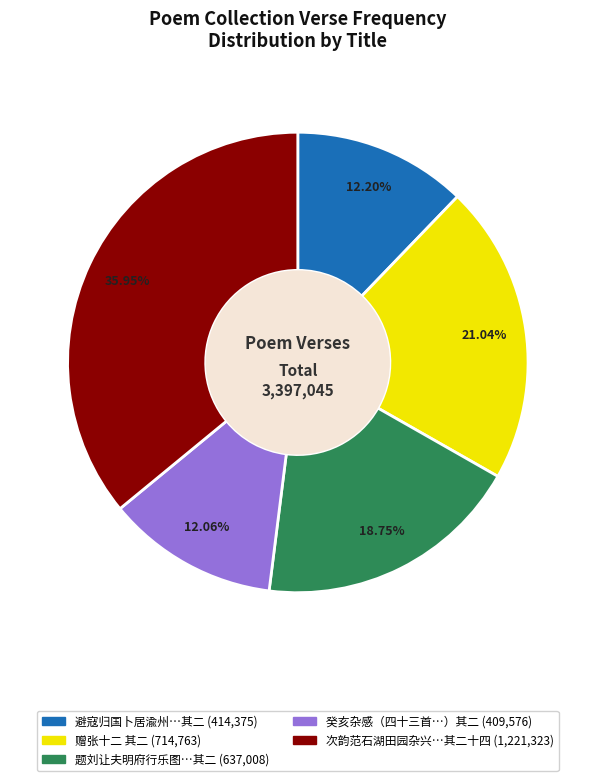

Is there any slice that represents more than half of the pie?

No